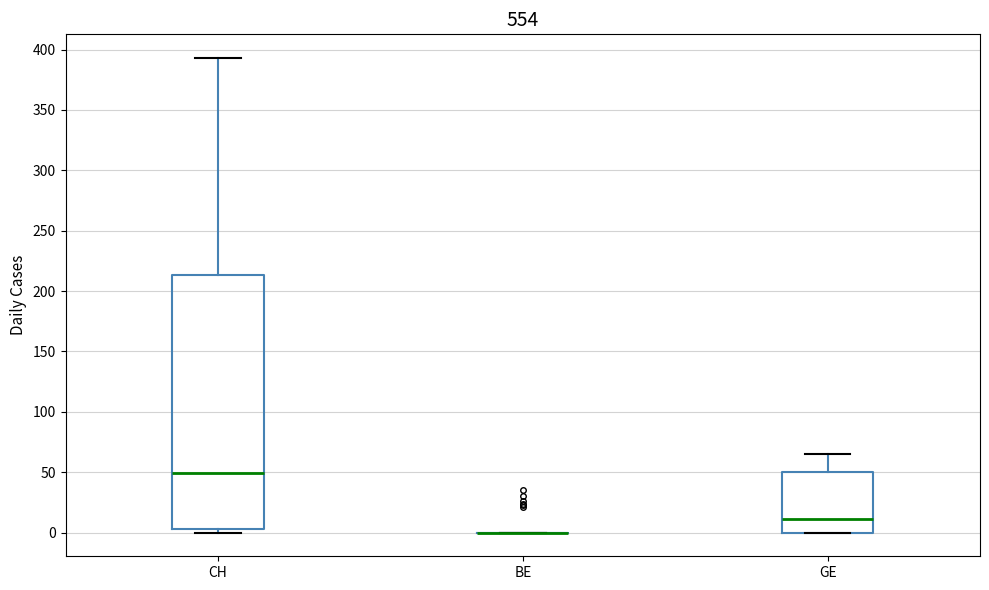

Reading left to right, transcribe this box plot: for each box, give where its median line is, the range the box spans, and where its two whiskers end, as read against the y-axis. The values are not printed on the chart, so give them approximately, as read against the axis.

CH: median 50, box 5 to 215, whiskers 0 to 395
BE: box collapsed to a line at 0, whiskers 0 to 0
GE: median 10, box 0 to 50, whiskers 0 to 65